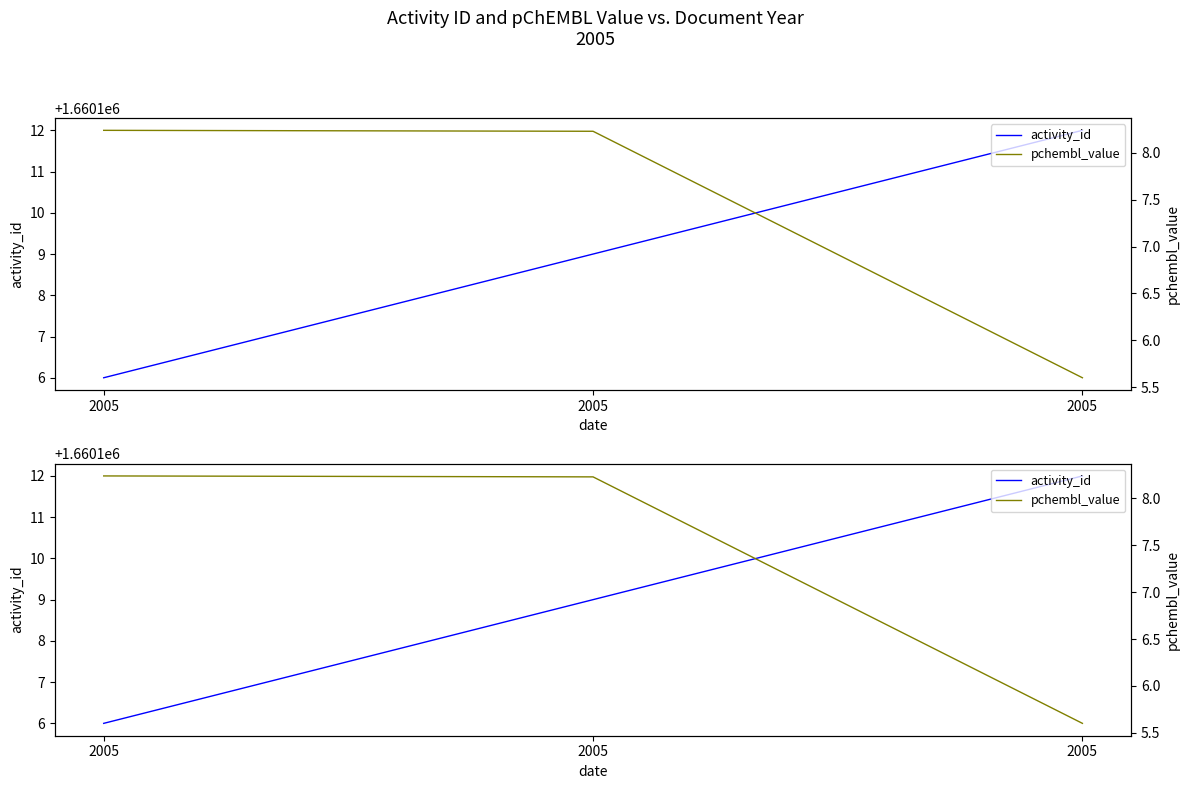

Is this an area chart (filled region under the line)?

No